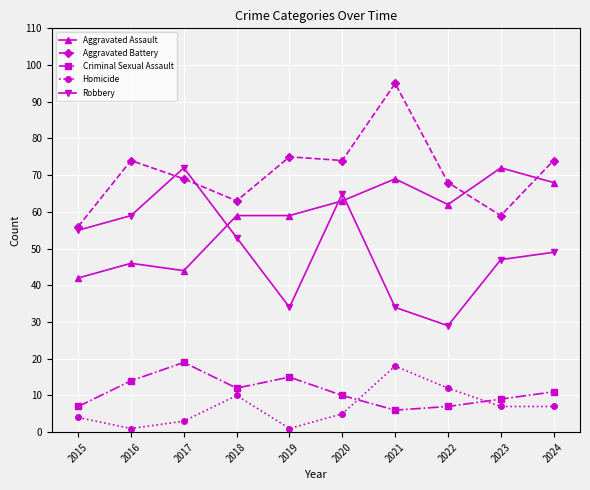

What is the sum of the Aggravated Assault values at 2022 and 2023?

134